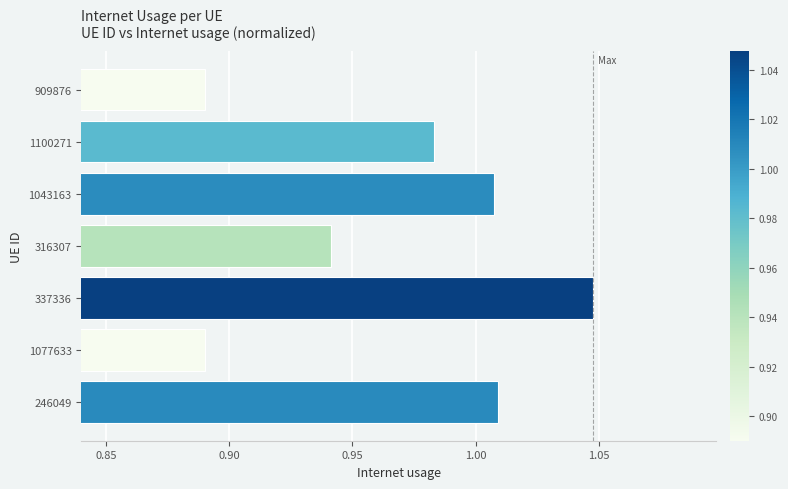

Which label corresponds to the largest value in the chart?

337336